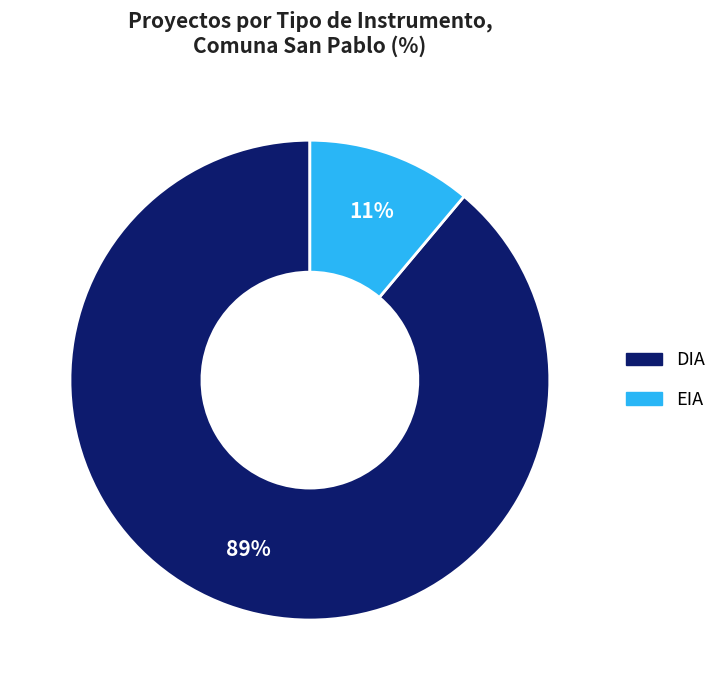

Which slice represents more than half of the pie?

DIA